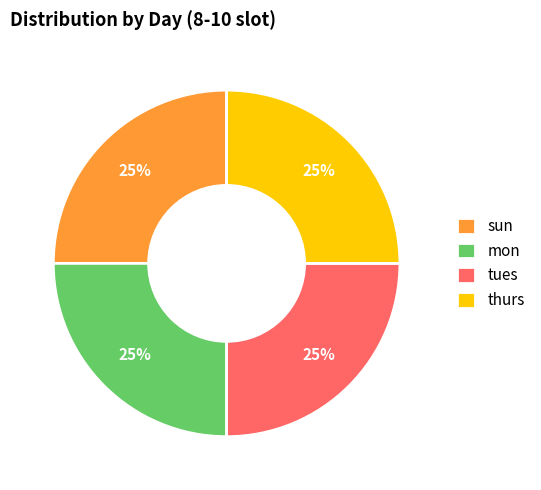

How many slices are in this pie chart?

4